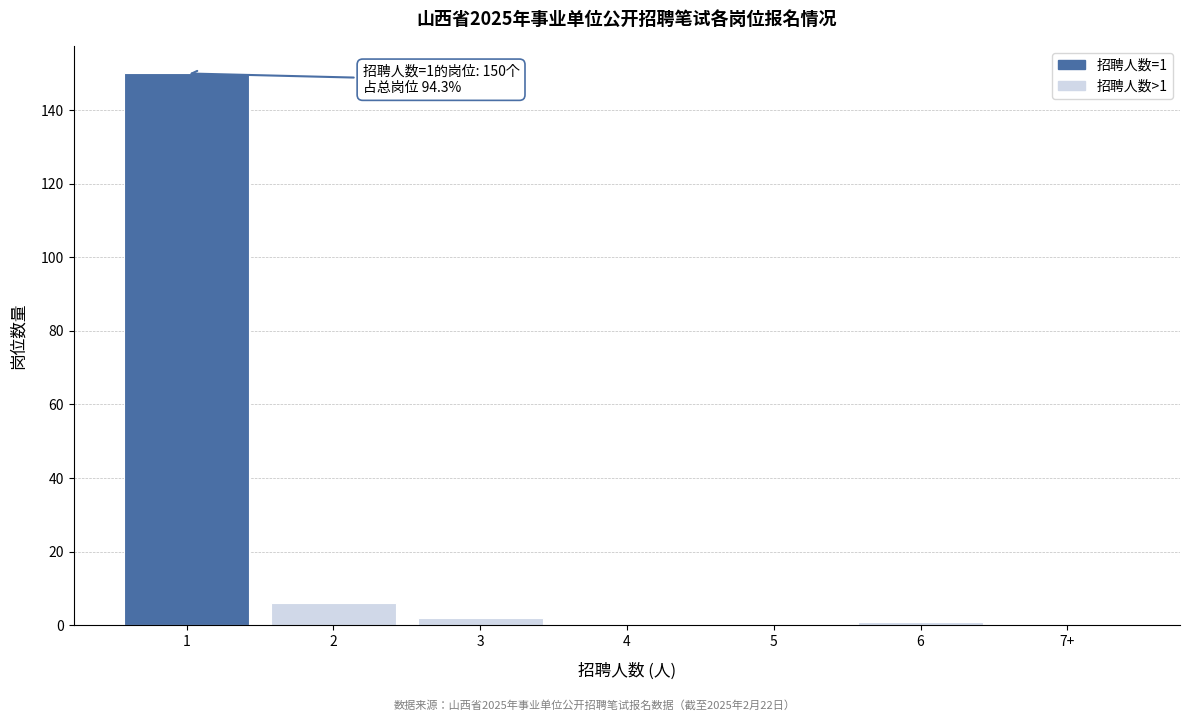

Reading right to left, list all the values displayed in this chart.

7+=0	6=1	5=0	4=0	3=2	2=6	1=150